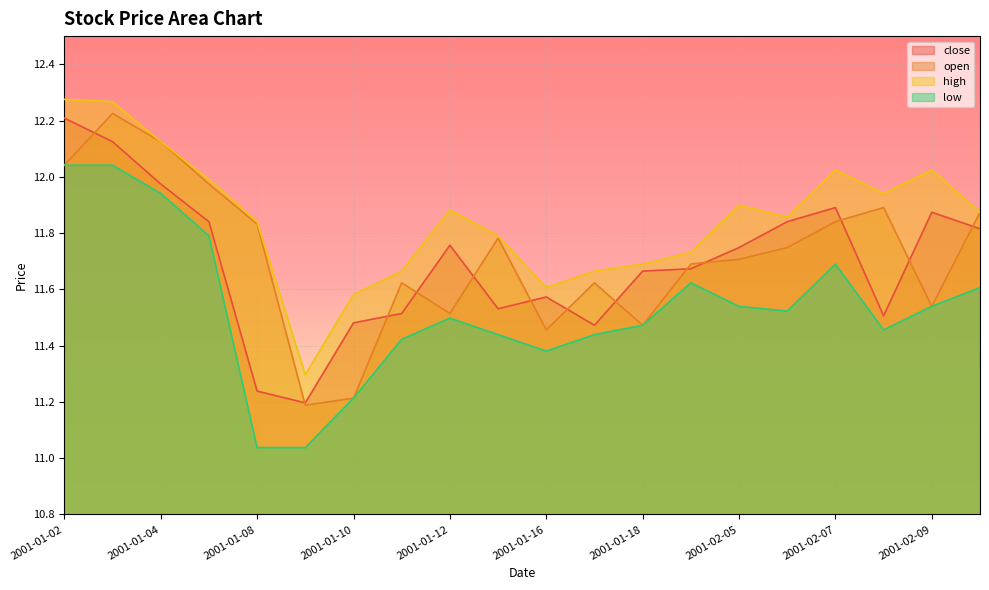

What is the value of the high point at the 3rd from the left?

12.1